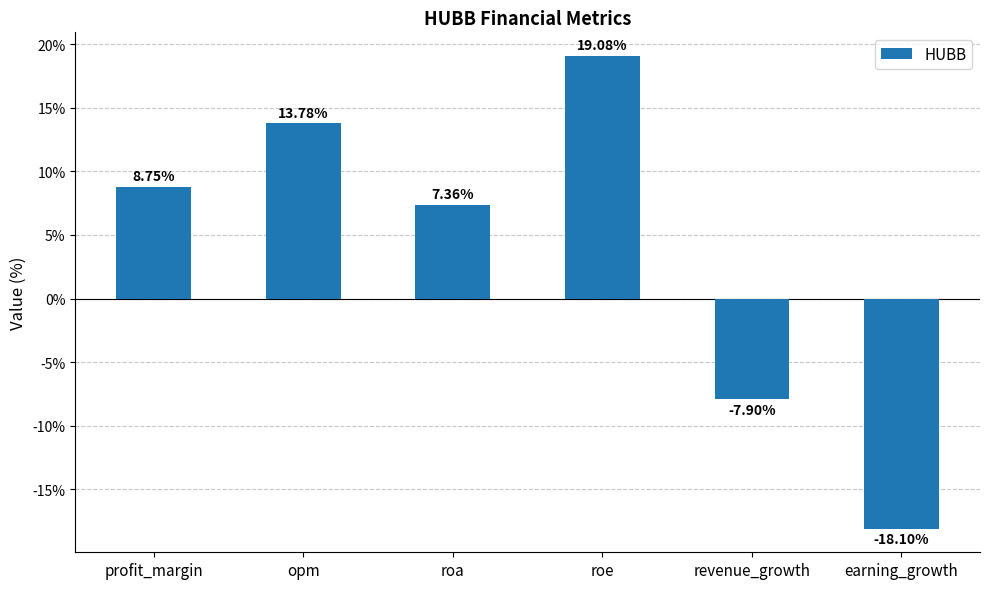

What is the sum of the values at earning_growth and roa?

-10.7